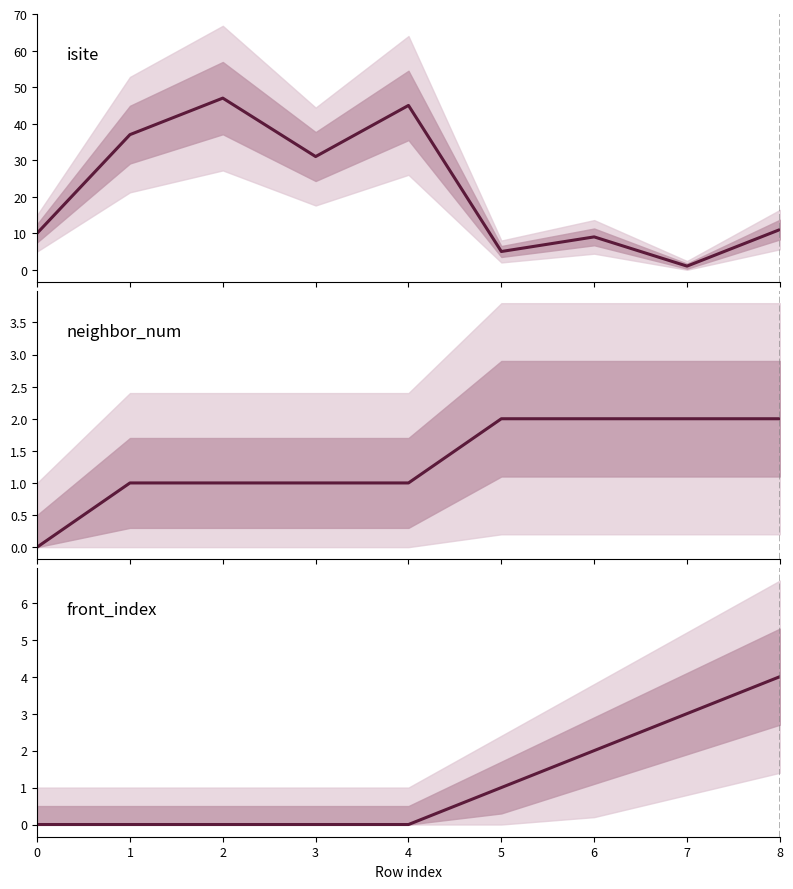

What are all the series names shown in the legend?

isite, neighbor_num, front_index